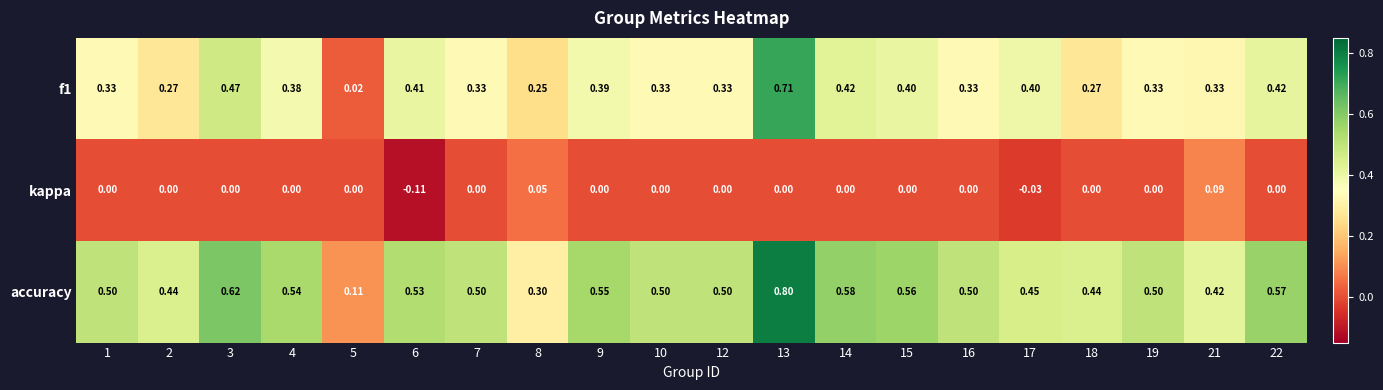

Which series has the largest total across all categories?

accuracy